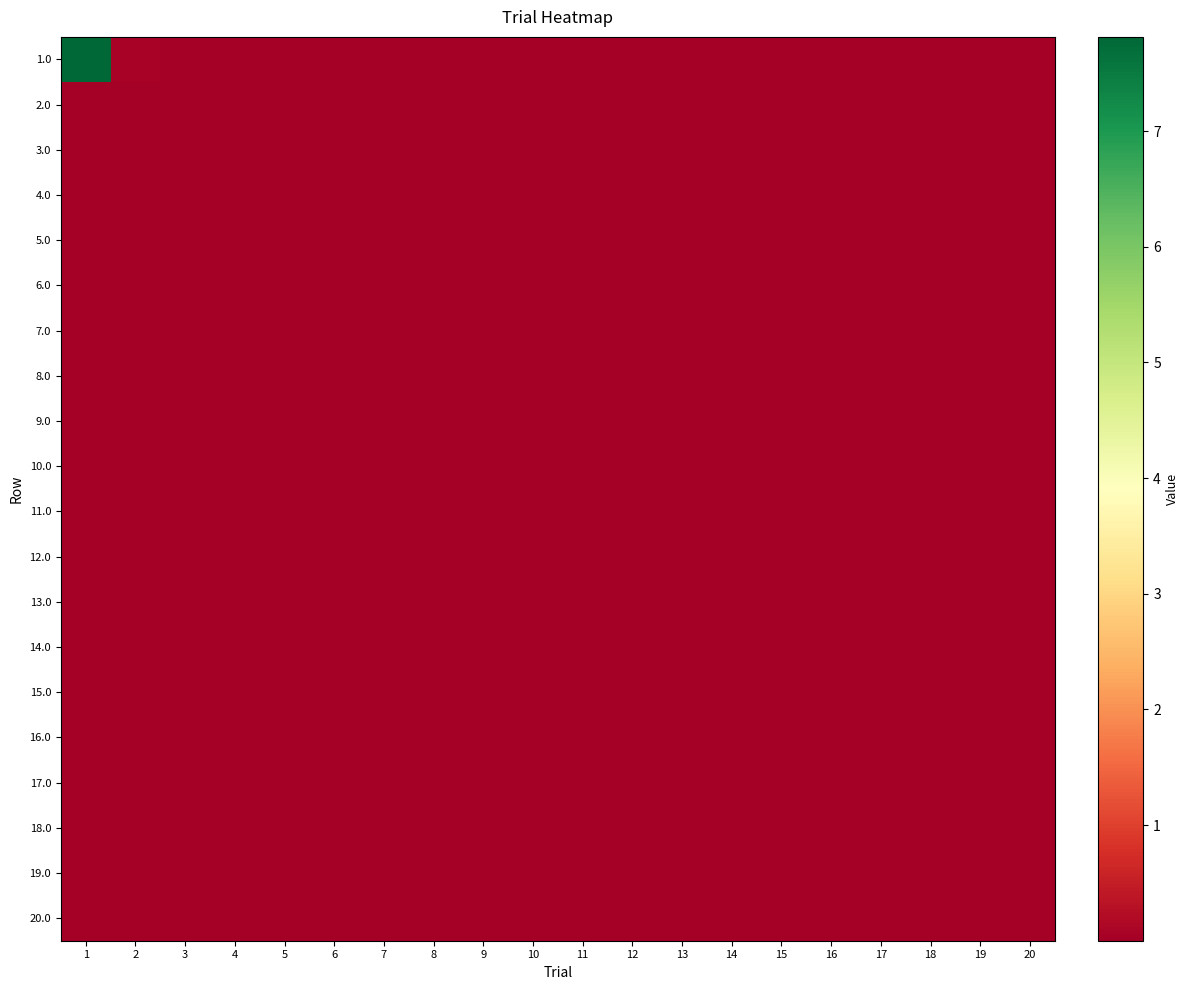

At how many categories does at least one series exceed 1?

1